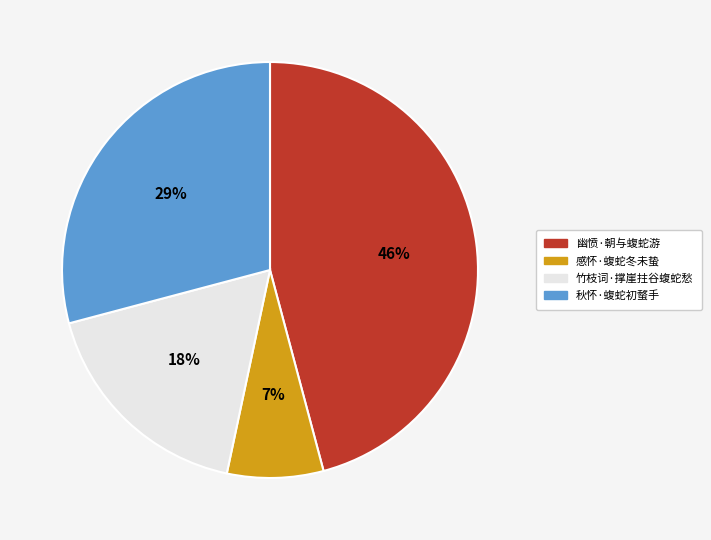

How many segments does this pie chart have?

4